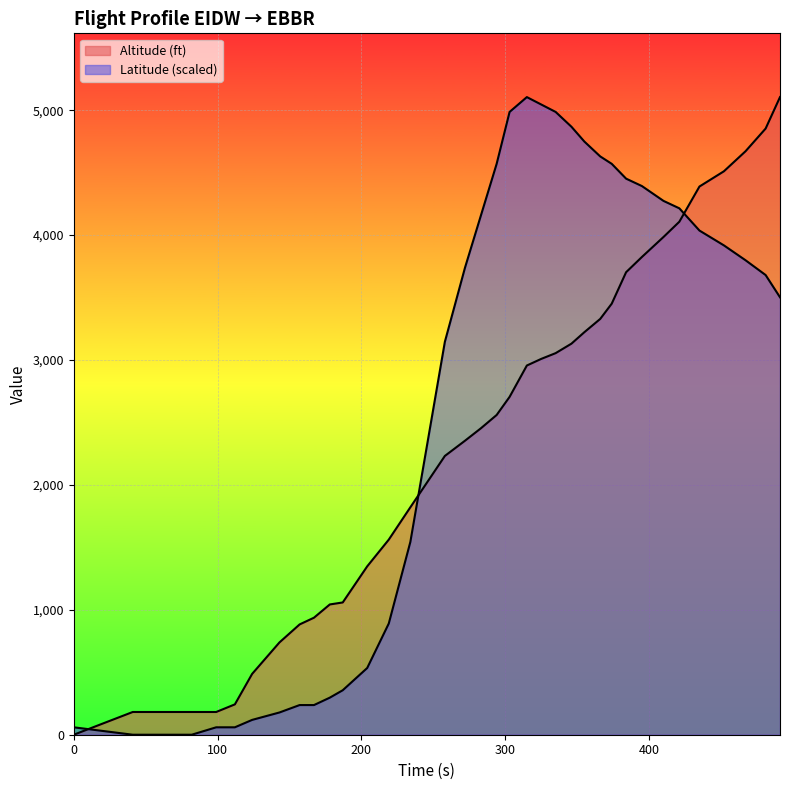

List the labels in order of Altitude (ft) value, largest first.

491, 481, 467, 452, 435, 421, 410, 395, 384, 374, 366, 355, 346, 335, 325, 315, 303, 294, 283, 272, 258, 234, 219, 204, 187, 178, 167, 157, 143, 124, 112, 41, 64, 82, 99, 0